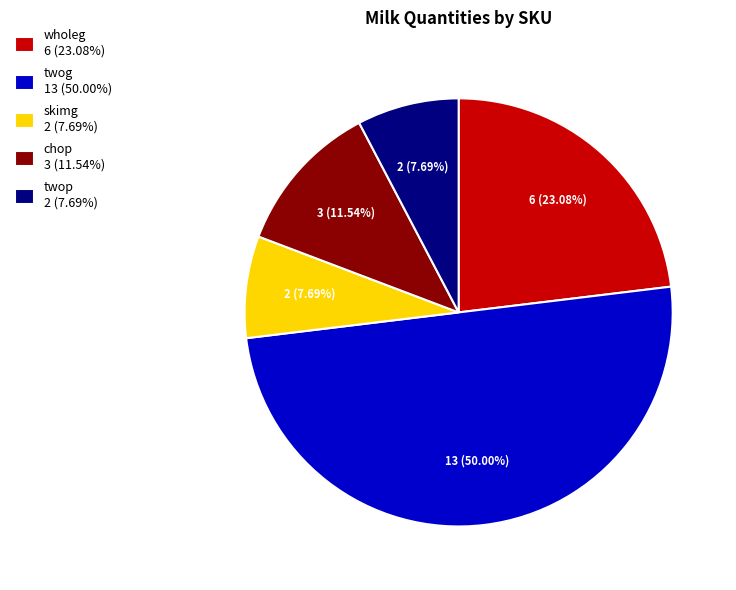

To the nearest percent, what is the difference between the twog and skimg slice percentages?

42%